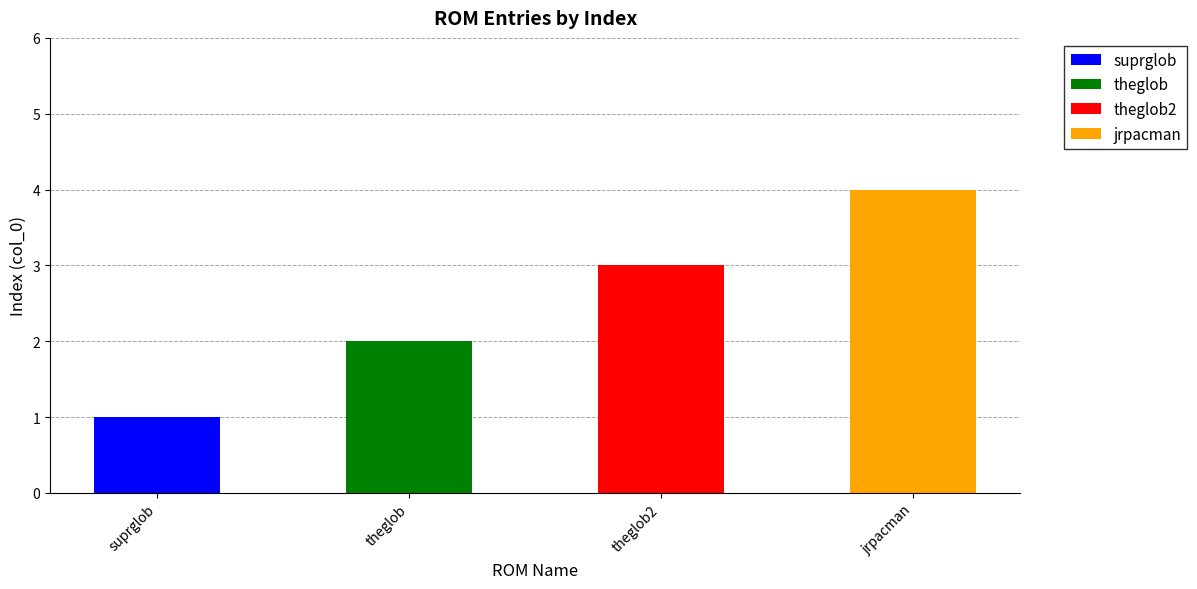

Count the values in the range 2 to 4.

3